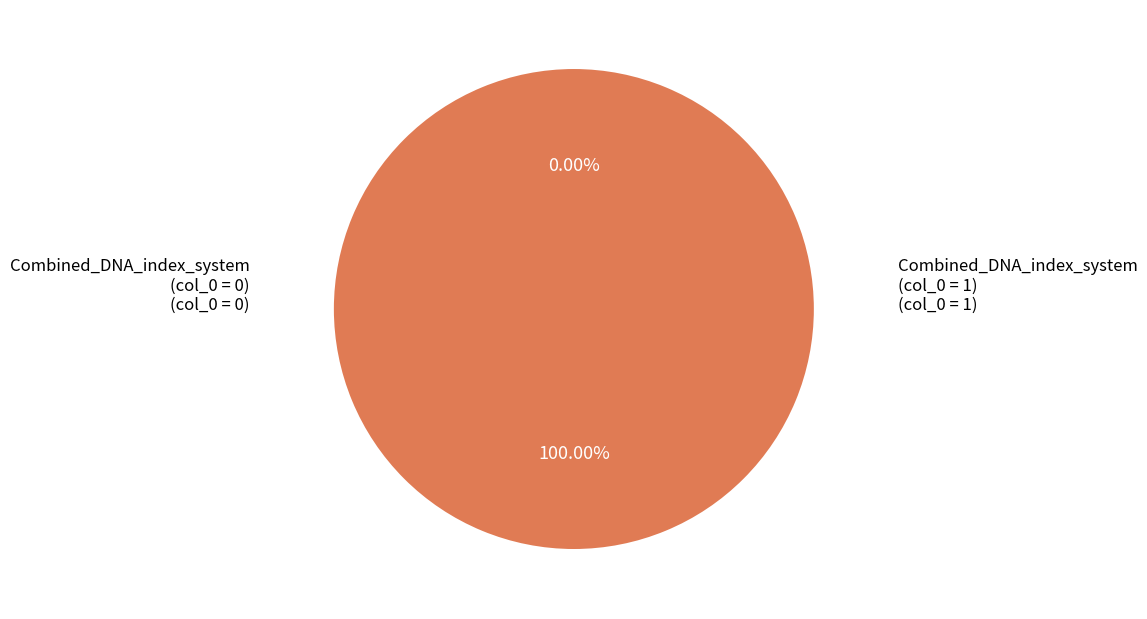

Which slice is the largest?

Combined_DNA_index_system (row 1)